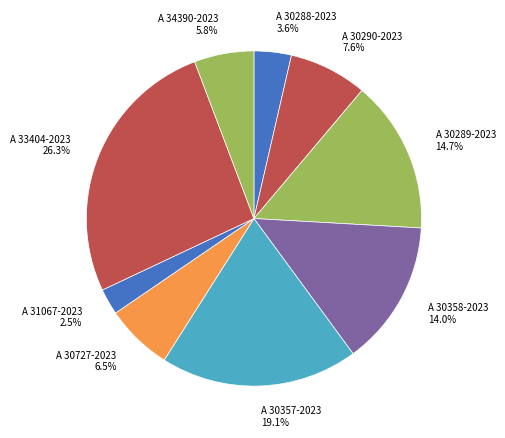

Is it true that A 30290-2023 is 2% of the pie?

False